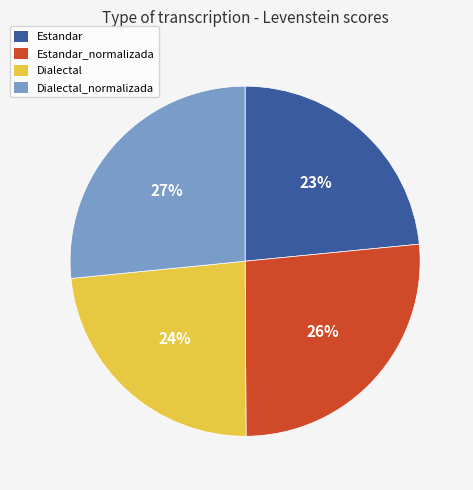

Is there a majority slice in this chart?

No